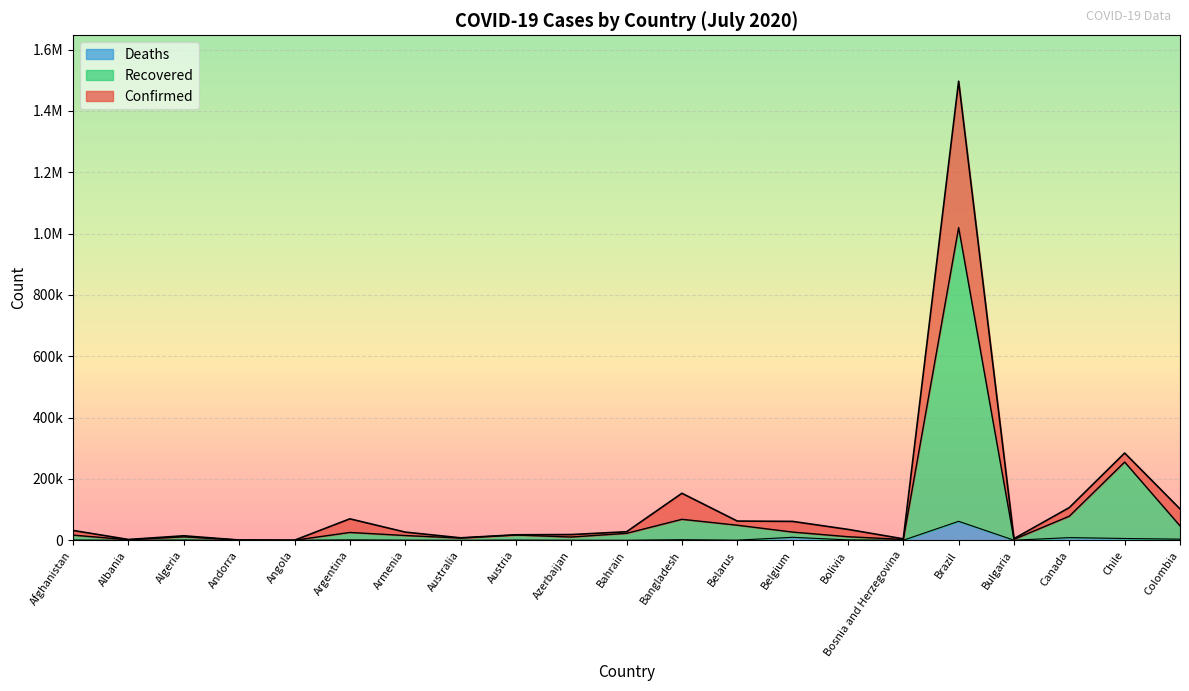

What is the minimum value shown in the chart?

17